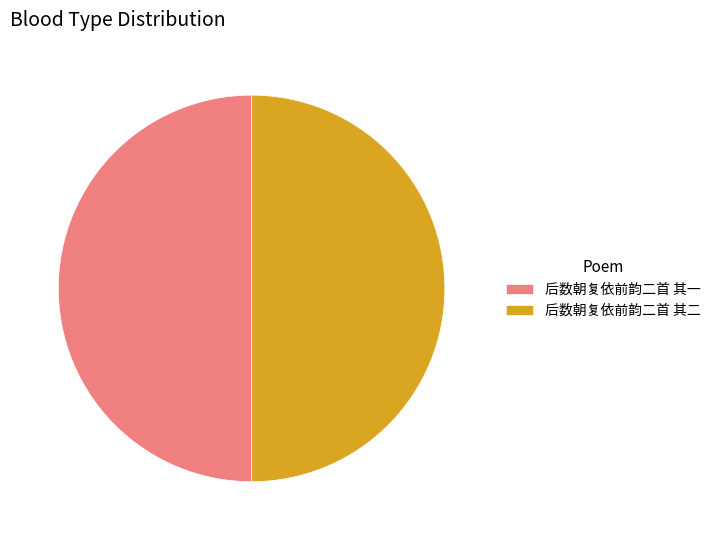

True or false: 后数朝复依前韵二首 其二 accounts for 50% of the total.

True